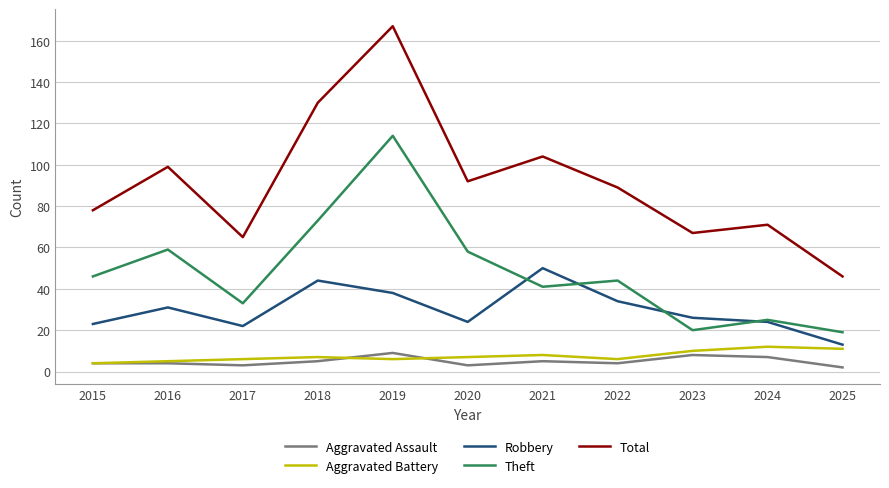

Where is the first local maximum for Total?

2016